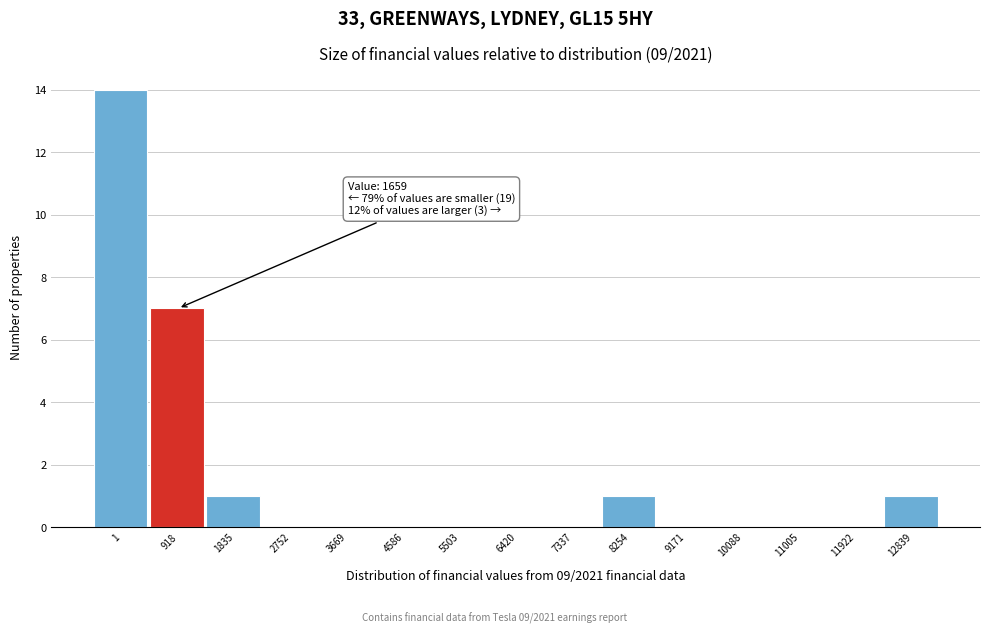

Reading left to right, extract all data points from this chart.

1=14	918=7	1835=1	2752=0	3669=0	4586=0	5503=0	6420=0	7337=0	8254=1	9171=0	10088=0	11005=0	11922=0	12839=1